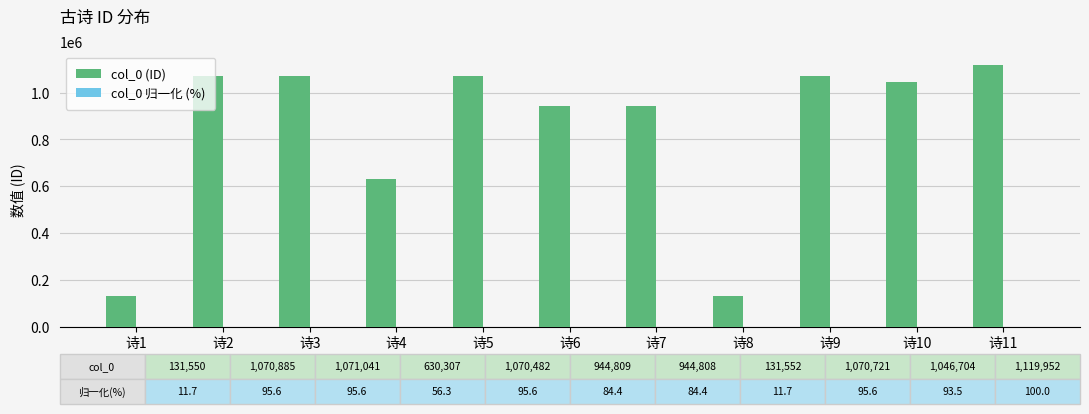

How many categories are shown in the chart?

11